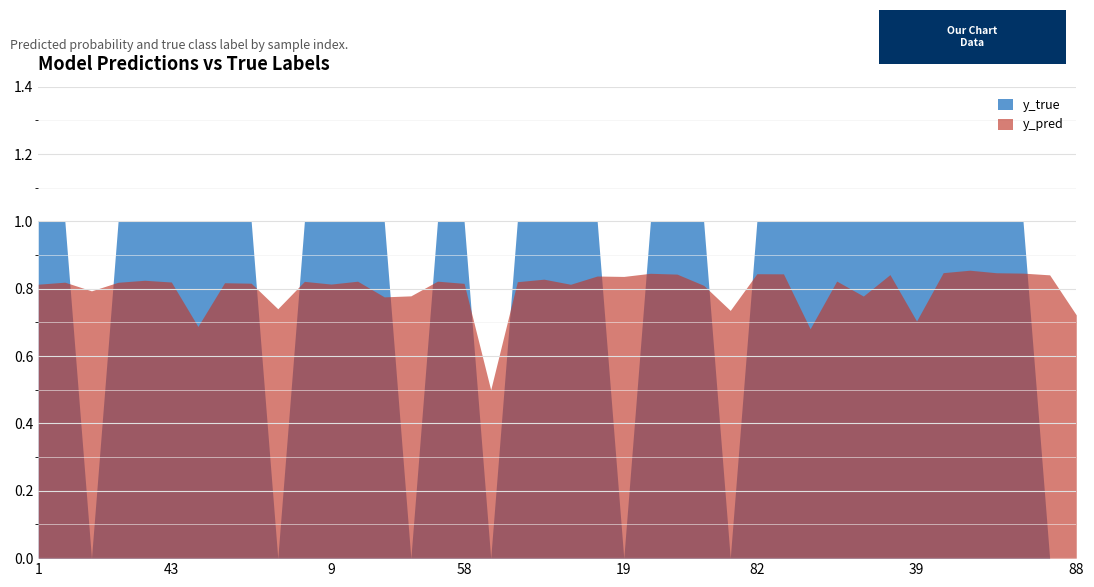

Which series changed the most between 71 and 79?

y_pred